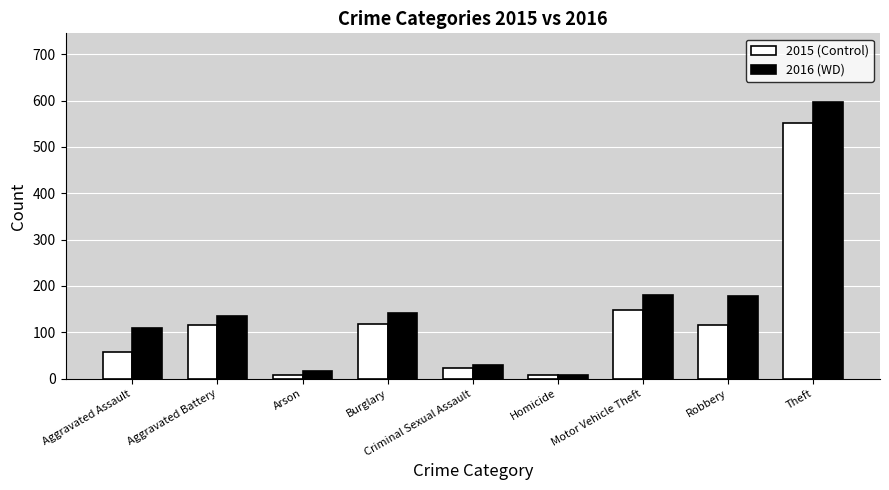

Which series has the largest total across all categories?

2016 (WD)